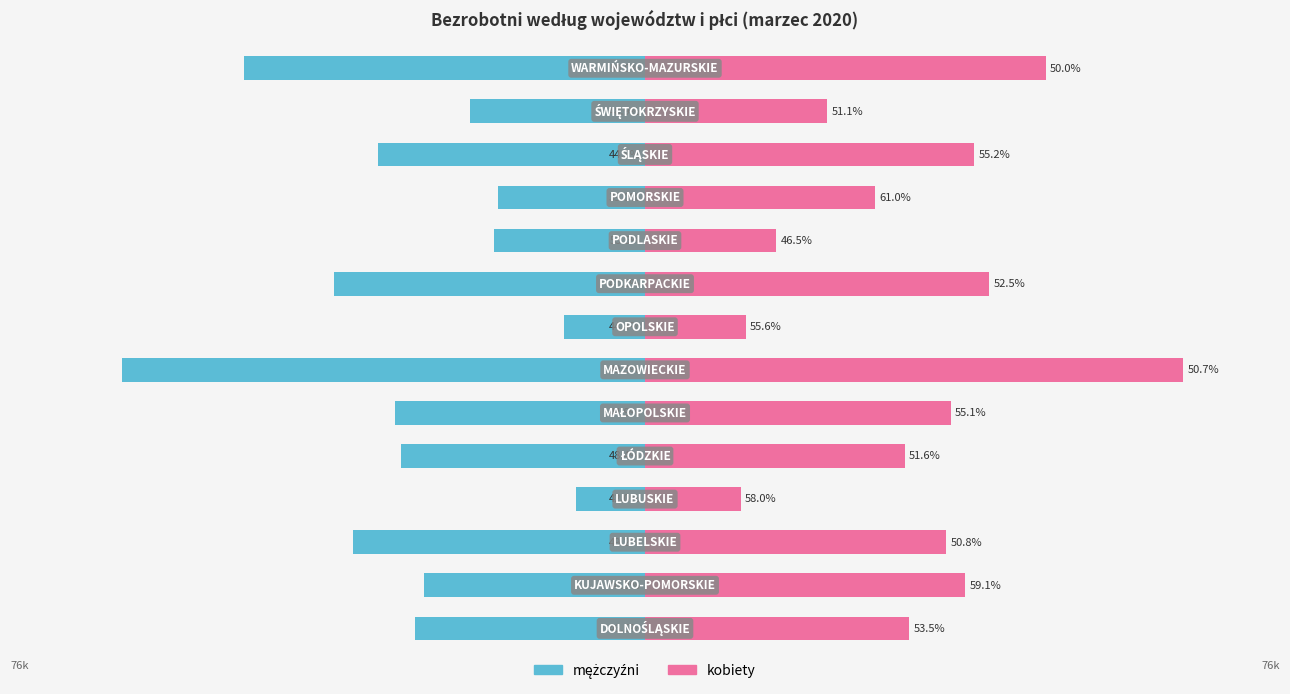

What is the lowest value of the mężczyźni series?

-62994